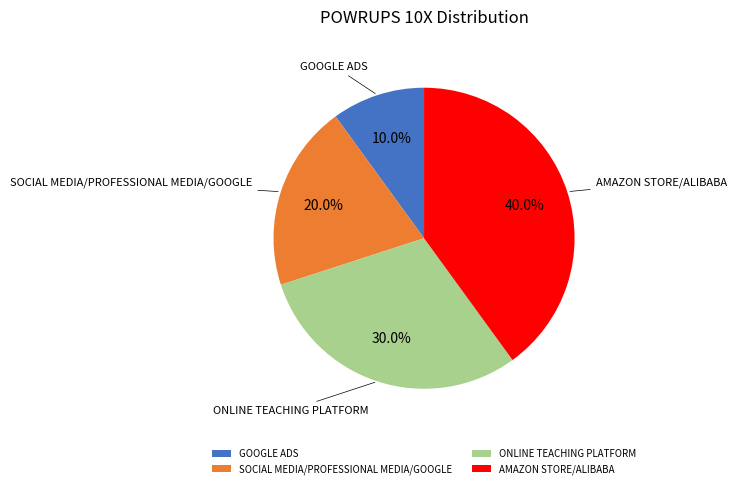

What percentage is the AMAZON STORE/ALIBABA slice, to the nearest percent?

40%